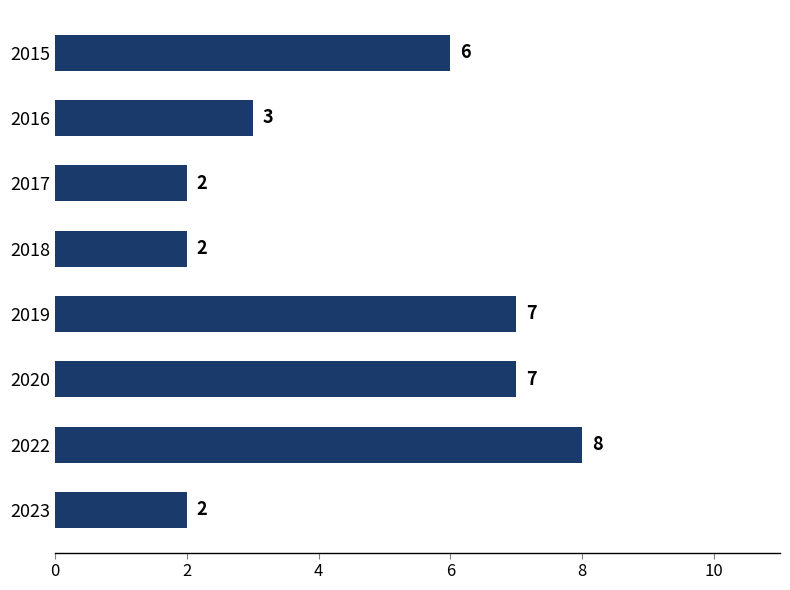

What is the average value?

5